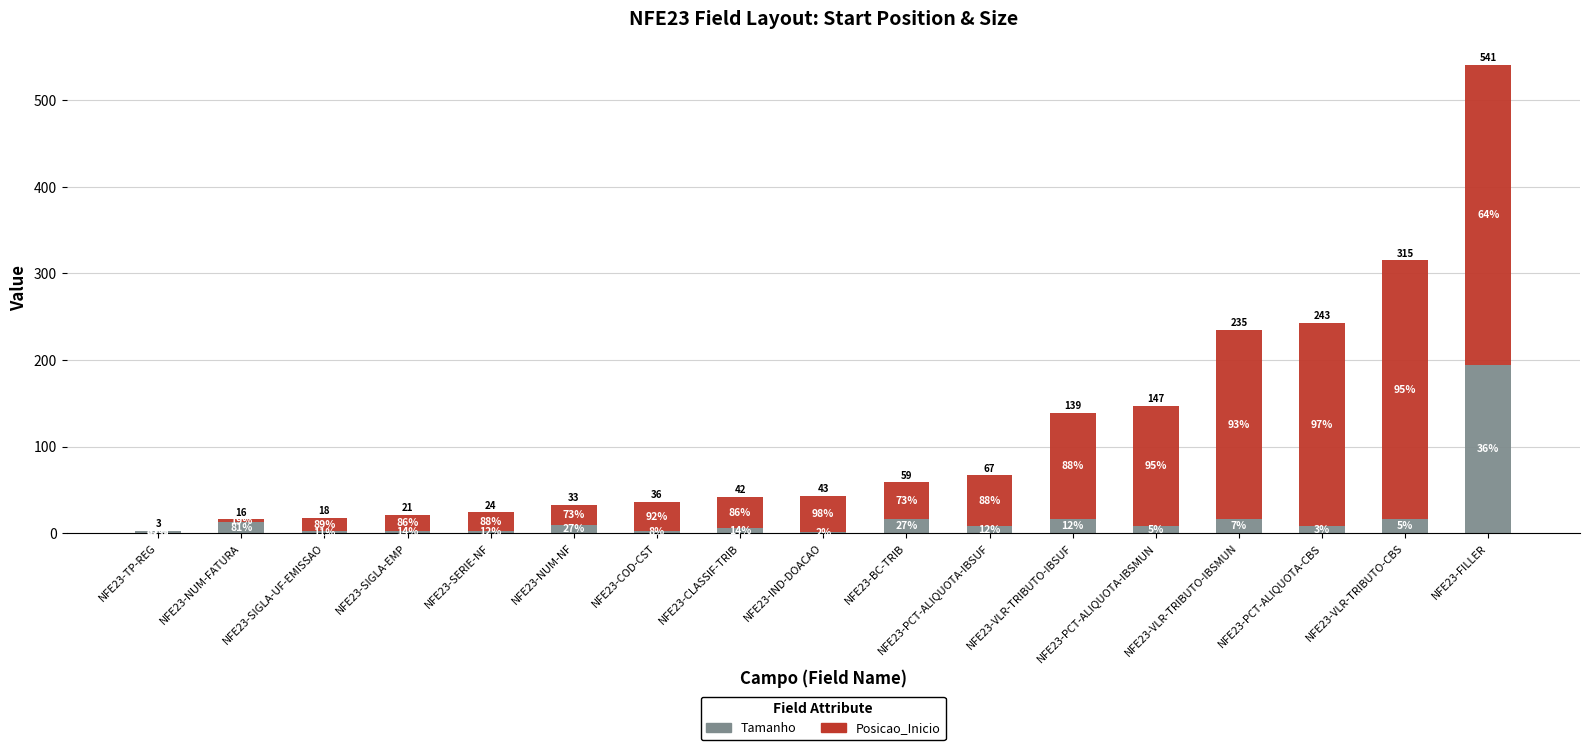

Are the bars horizontal?

No